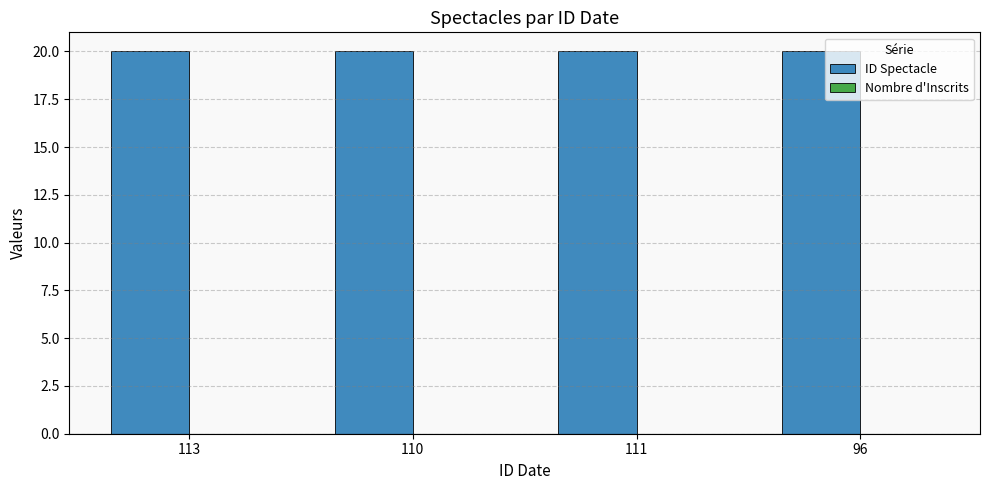

What position from the right is 111?

2